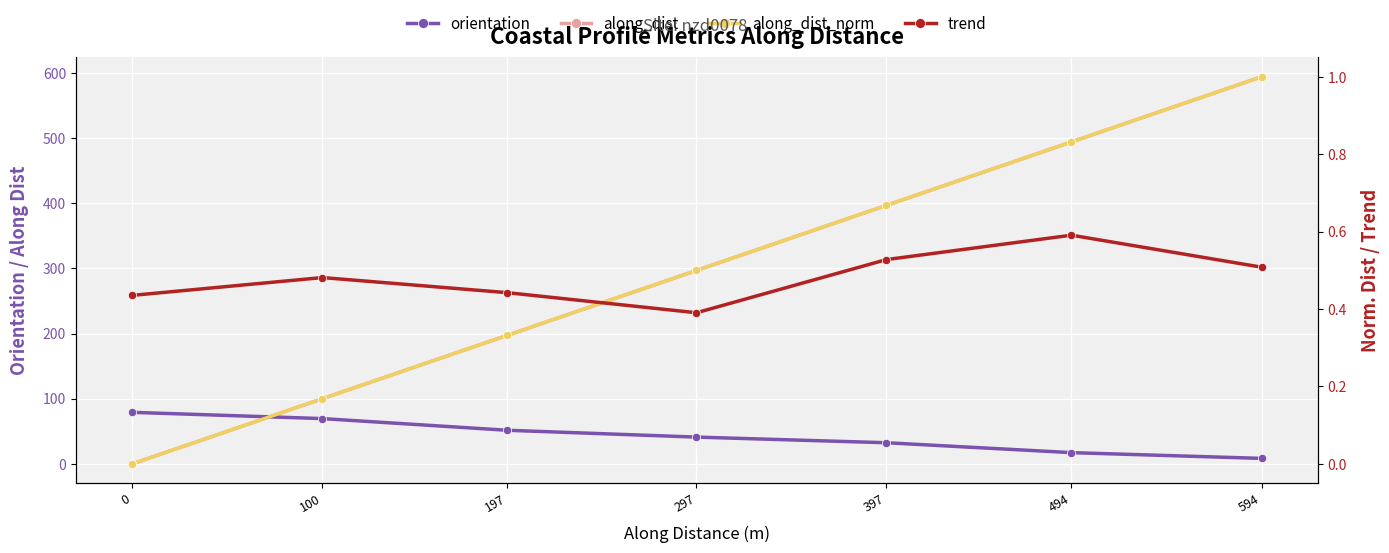

Is the value of trend at 0 greater than the value of orientation at 397?

No